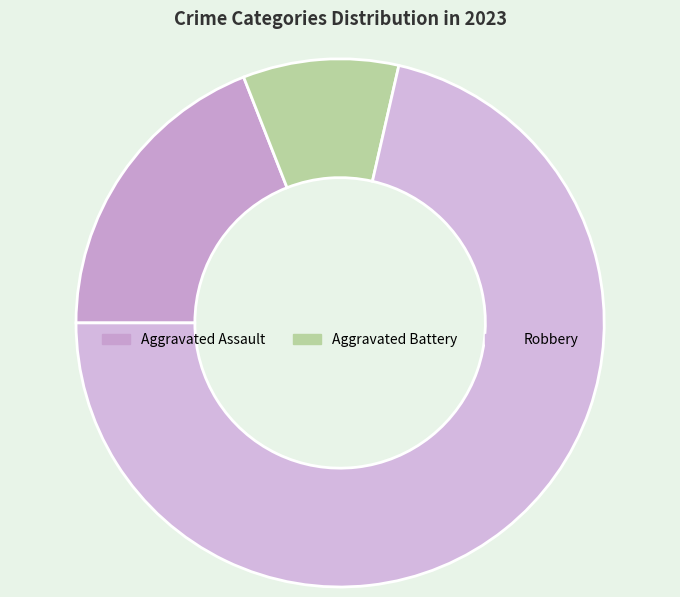

To the nearest percent, what portion does Robbery represent?

71%